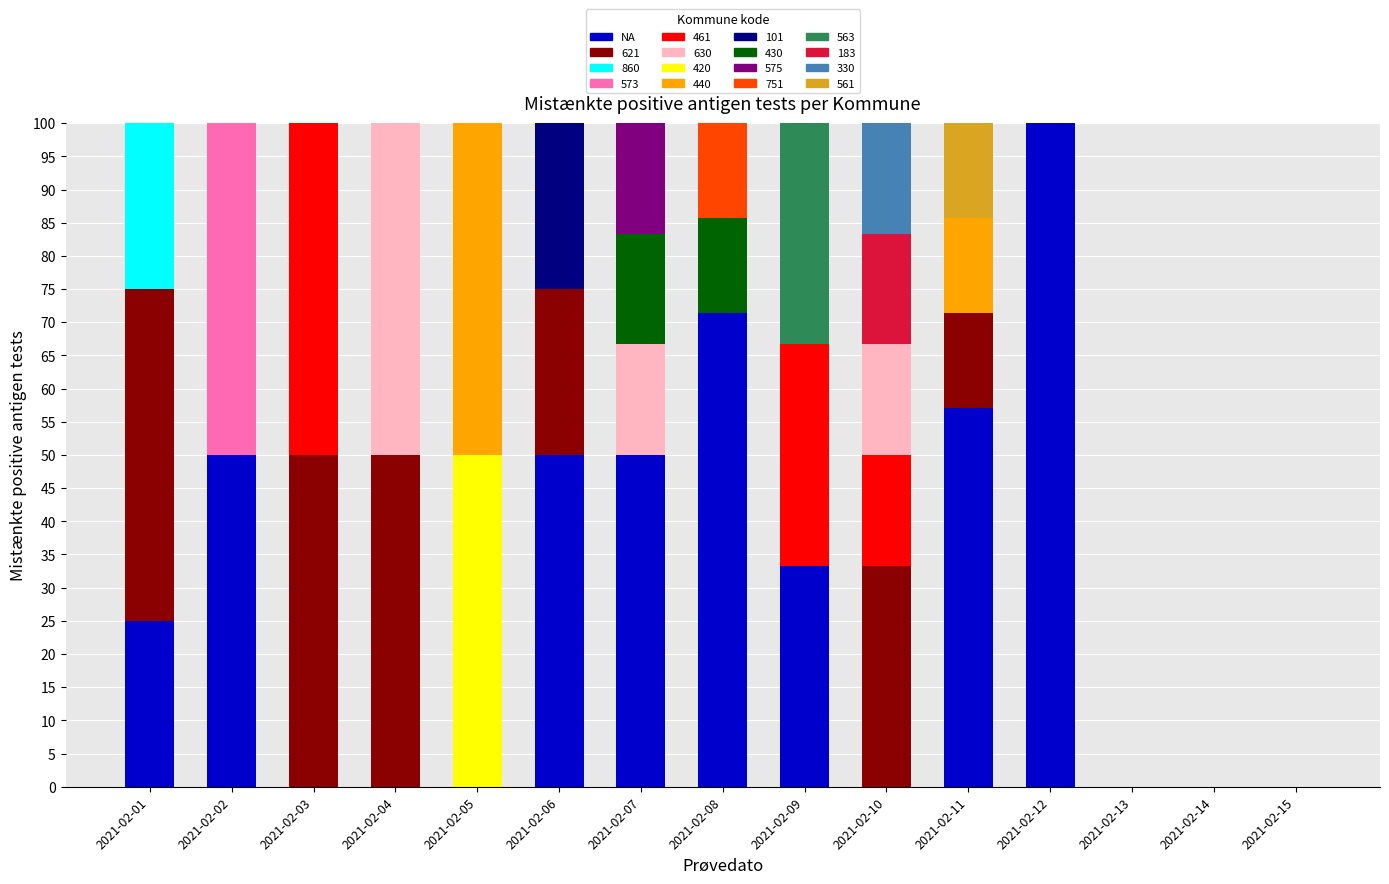

Is it true that NA equals 93.5 at 2021-02-11?

False